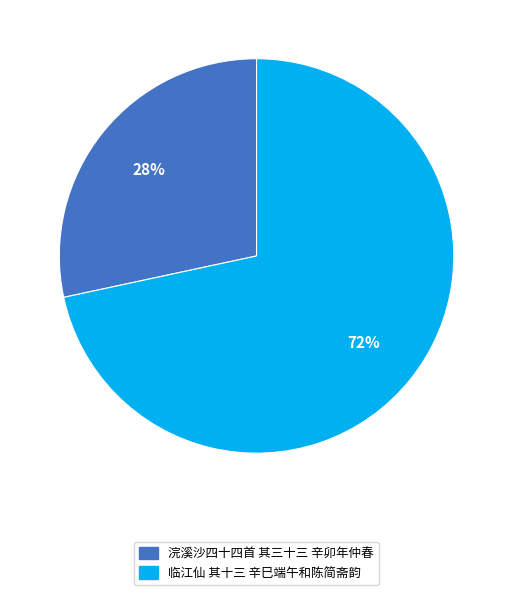

How many slices are in this pie chart?

2